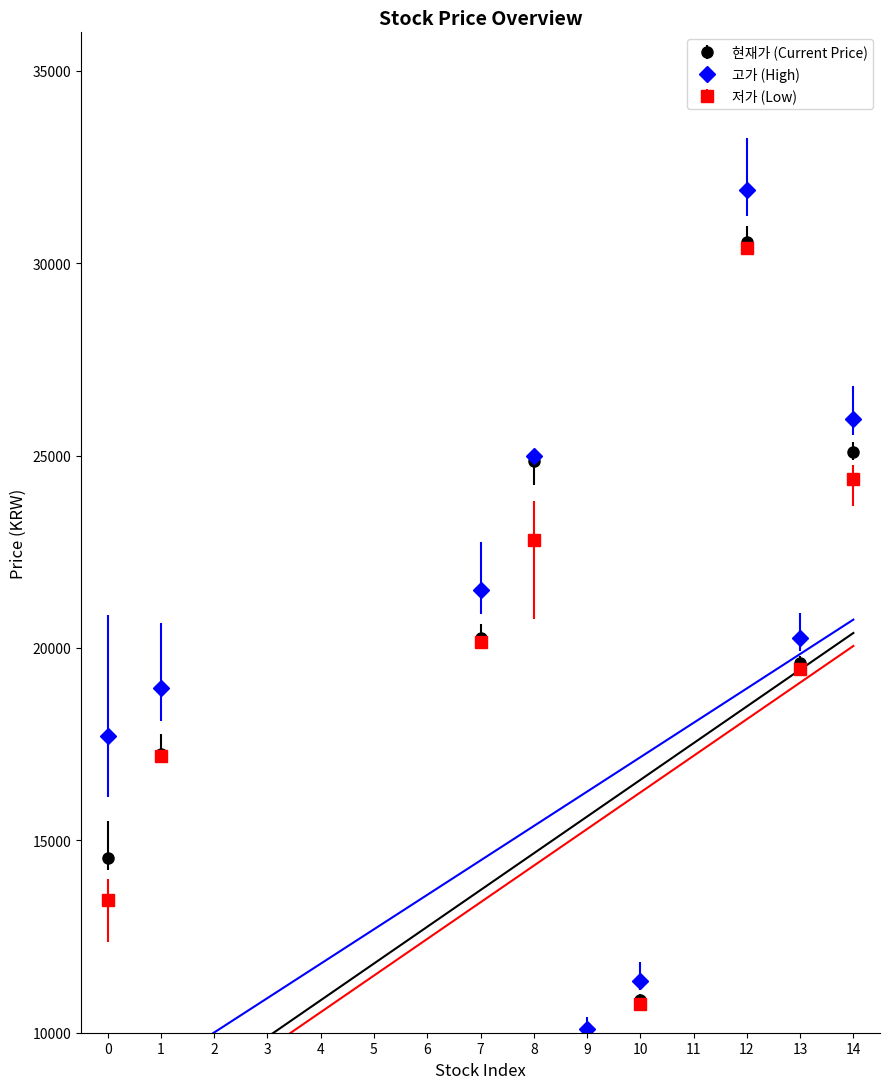

Read the 고가 value at 14, to the nearest 50.

25950